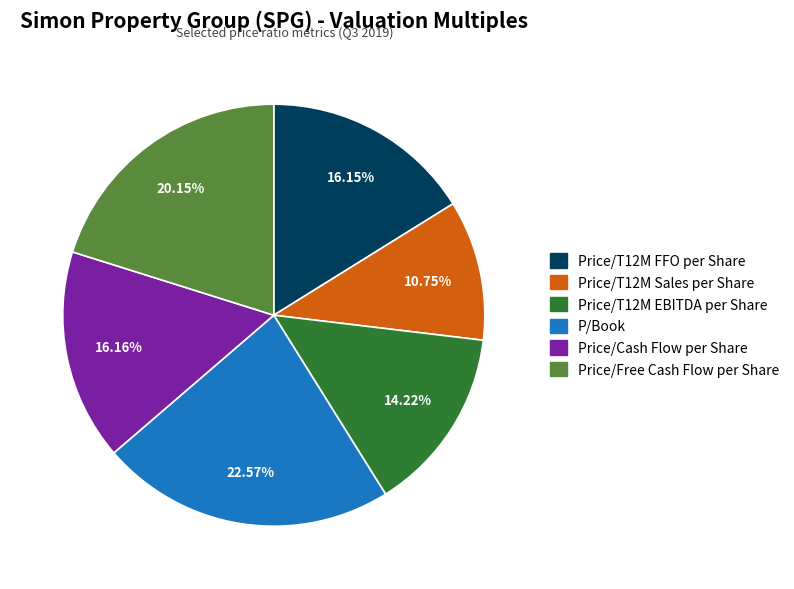

Which has a higher value, Price/T12M Sales per Share or P/Book?

P/Book